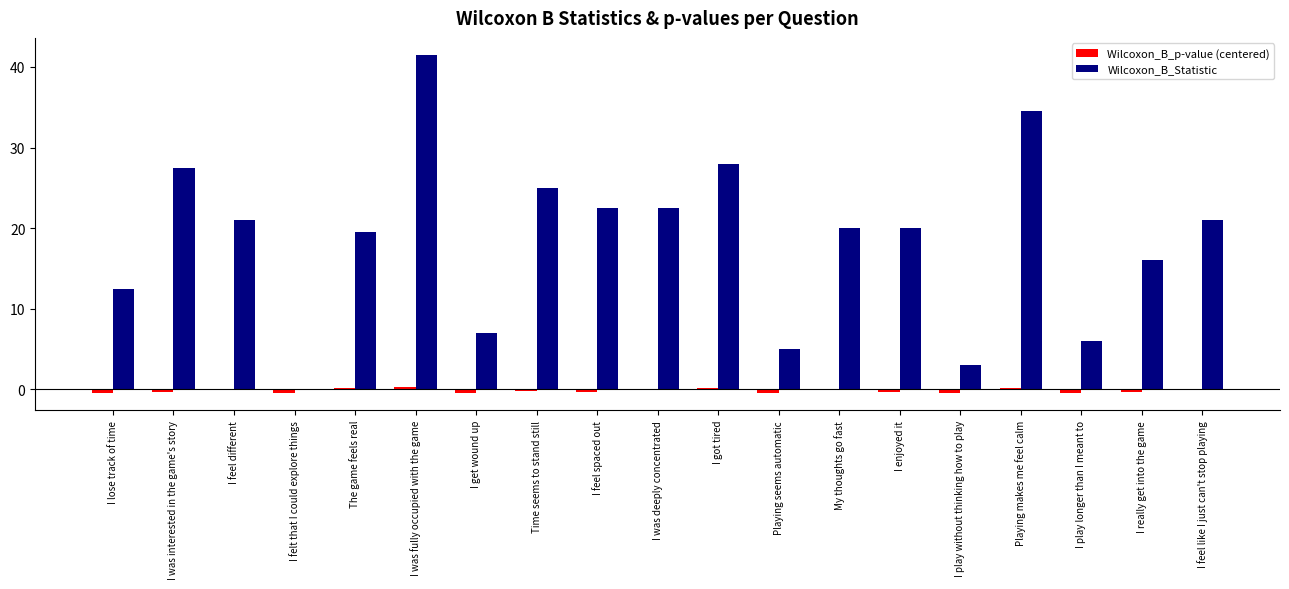

What is the average value of the Wilcoxon_B_Statistic series?

18.6